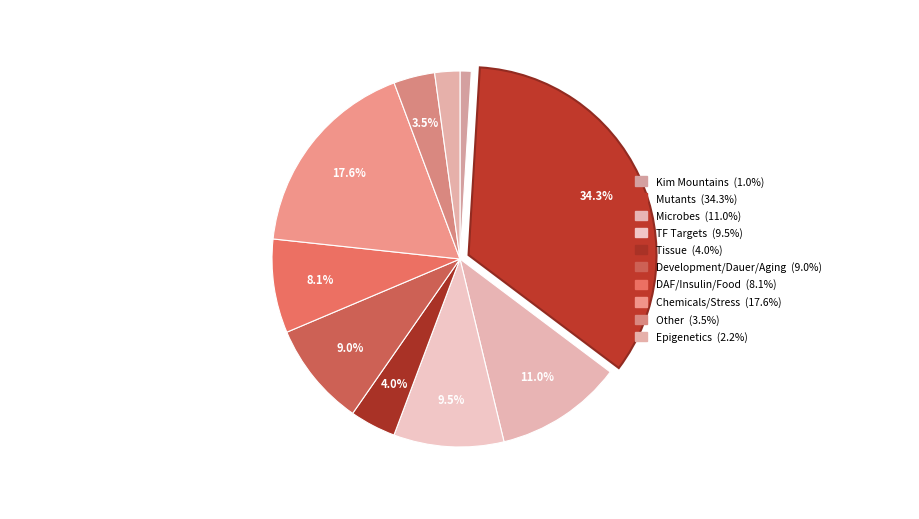

Count the number of slices in the pie.

10